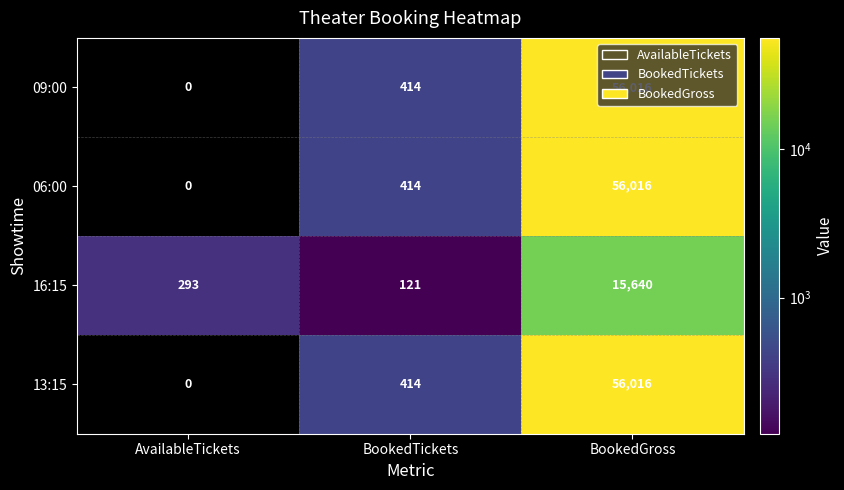

Is it true that 16:15 equals 189 at BookedTickets?

False